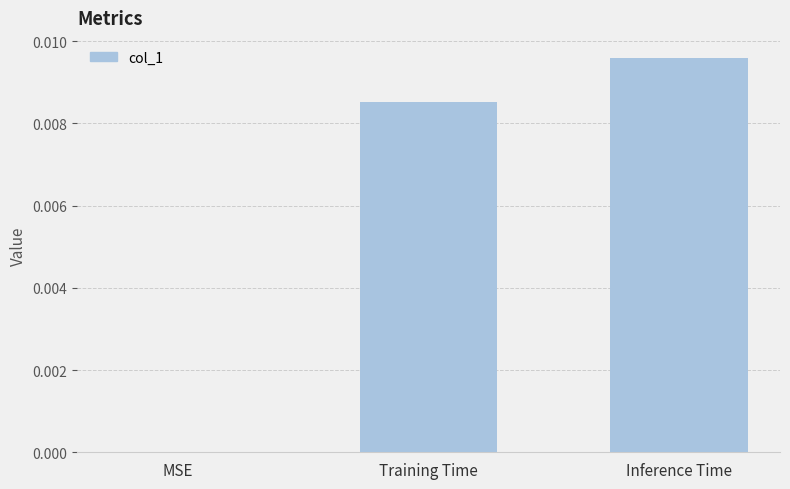

Which label corresponds to the largest value in the chart?

Inference Time